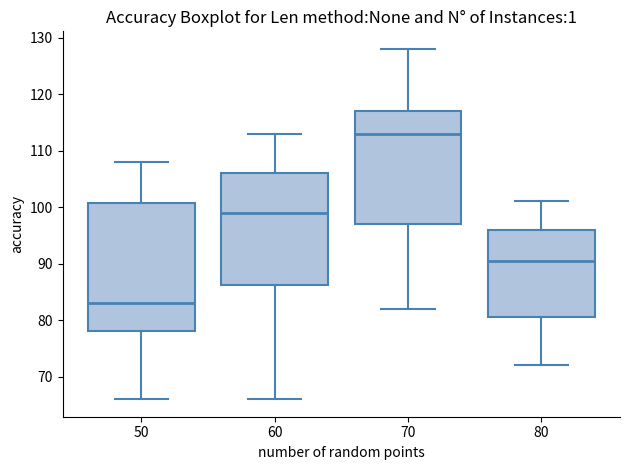

Comparing the boxes themselves (not the whiskers), which one is the tallest?

50